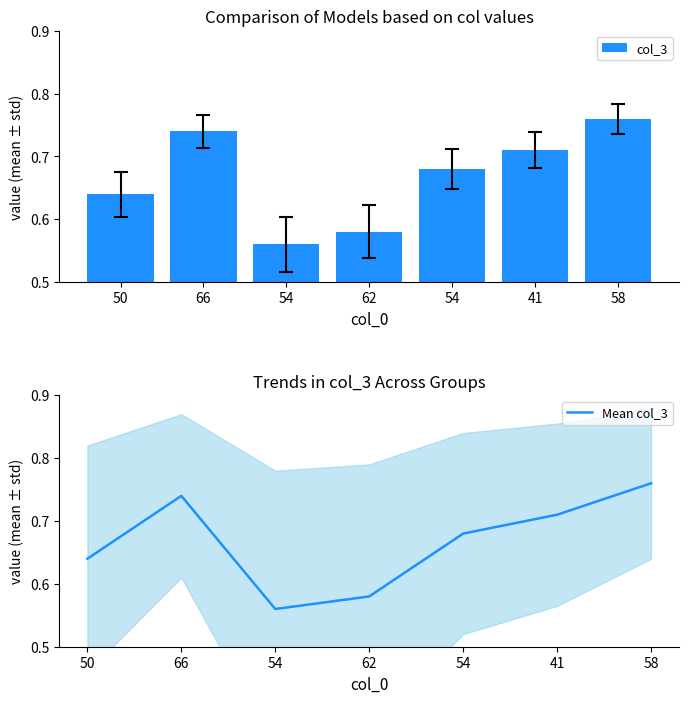

Reading right to left, transcribe all the data shown in this chart.

col_3: 58=0.8	41=0.7	54=0.7	62=0.6	54=0.6	66=0.7	50=0.6
Mean col_3: 58=0.8	41=0.7	54=0.7	62=0.6	54=0.6	66=0.7	50=0.6